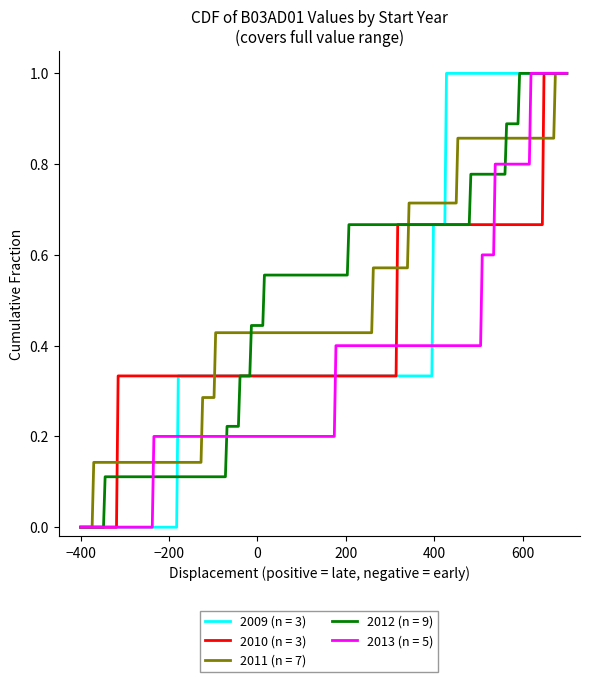

What is the greatest value displayed?

1.0